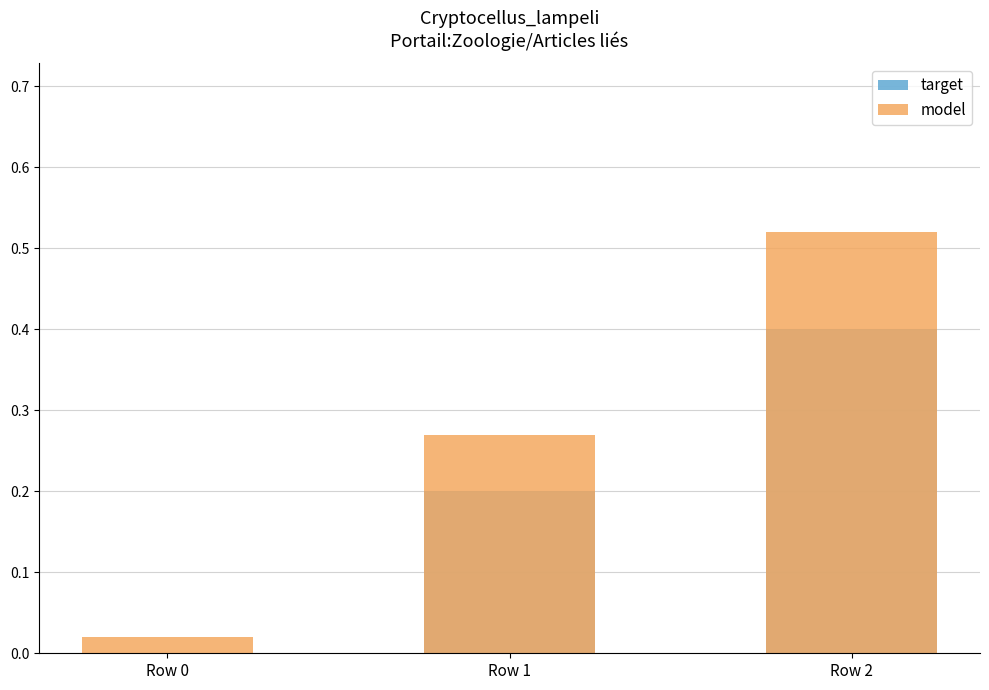

What is the difference between the maximum and minimum values in the model series?

0.5